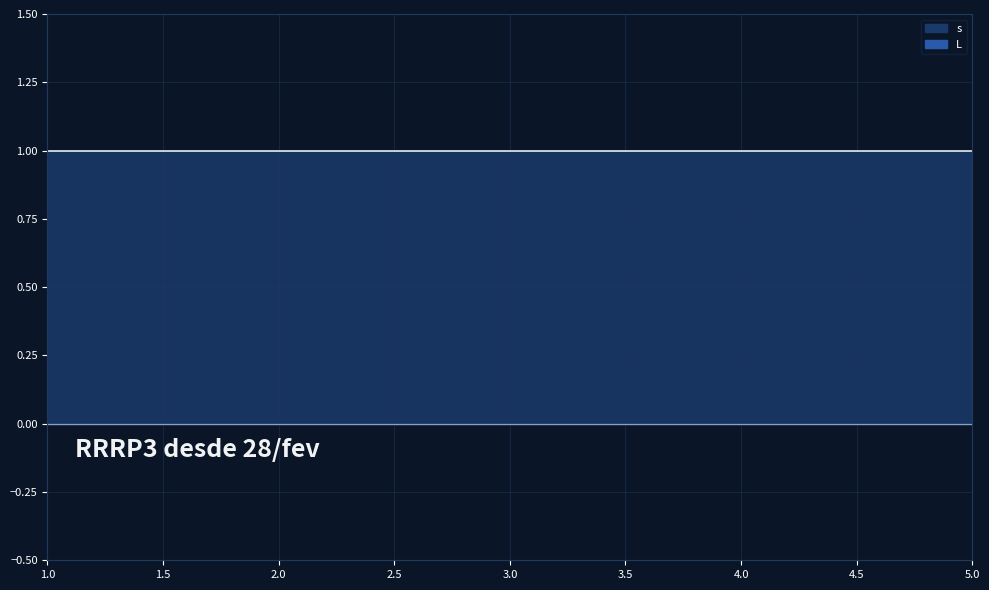

Which has a higher value, 3.0 or 4.0?

3.0